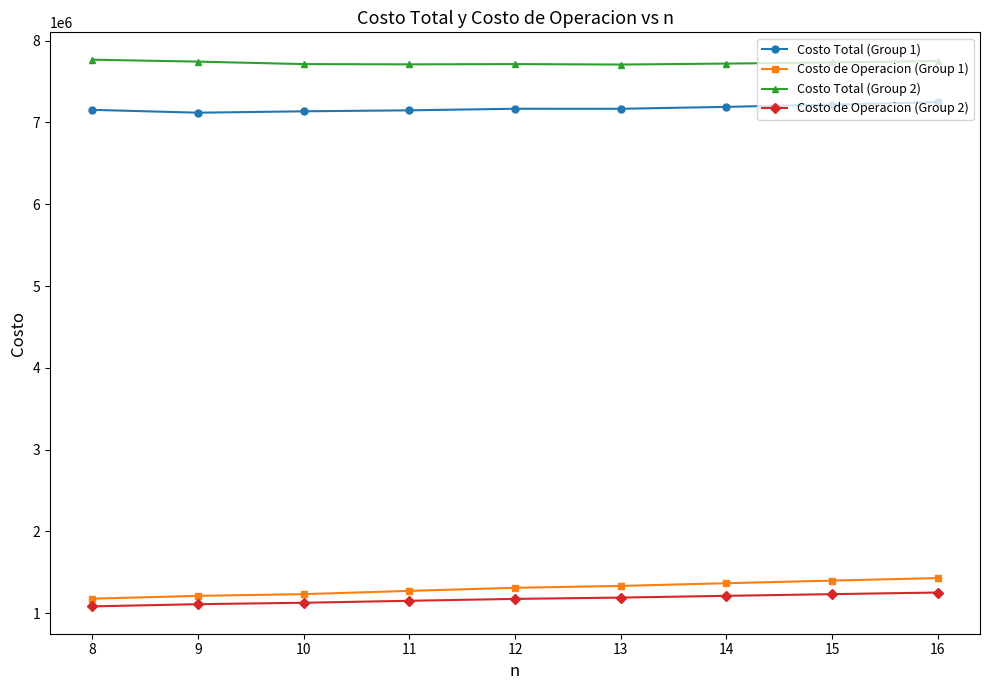

Rank the series by their maximum value, from lowest to highest.

Costo de Operacion (Group 2), Costo de Operacion (Group 1), Costo Total (Group 1), Costo Total (Group 2)